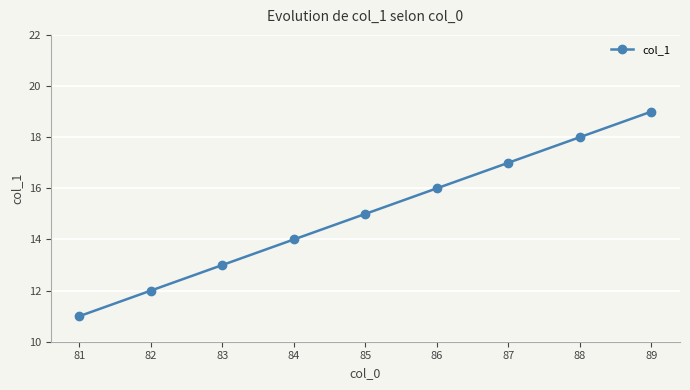

What is the average value?

15